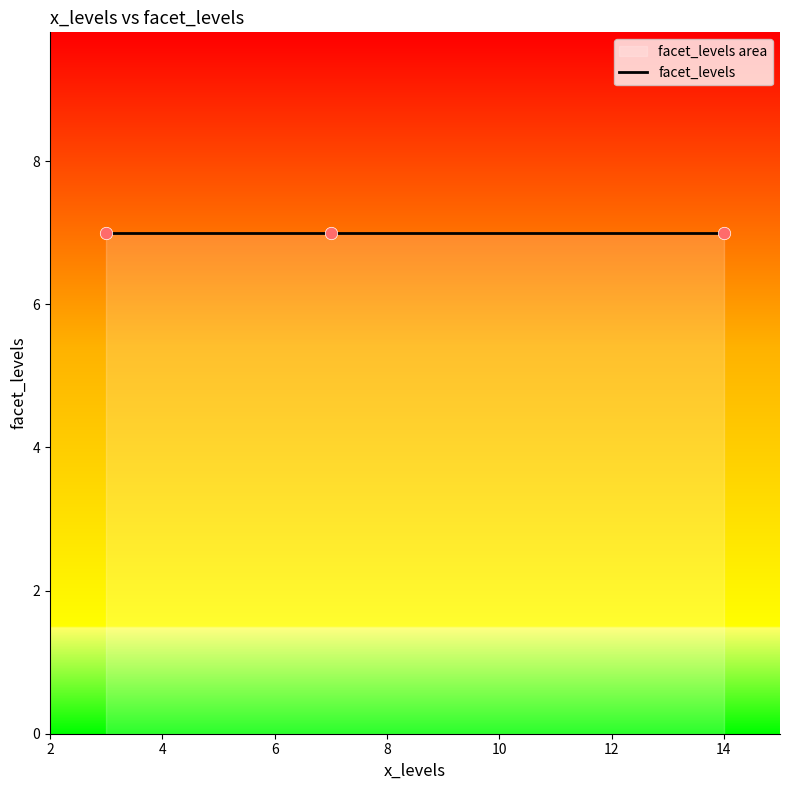

Which has a higher value, 14 or 7?

14